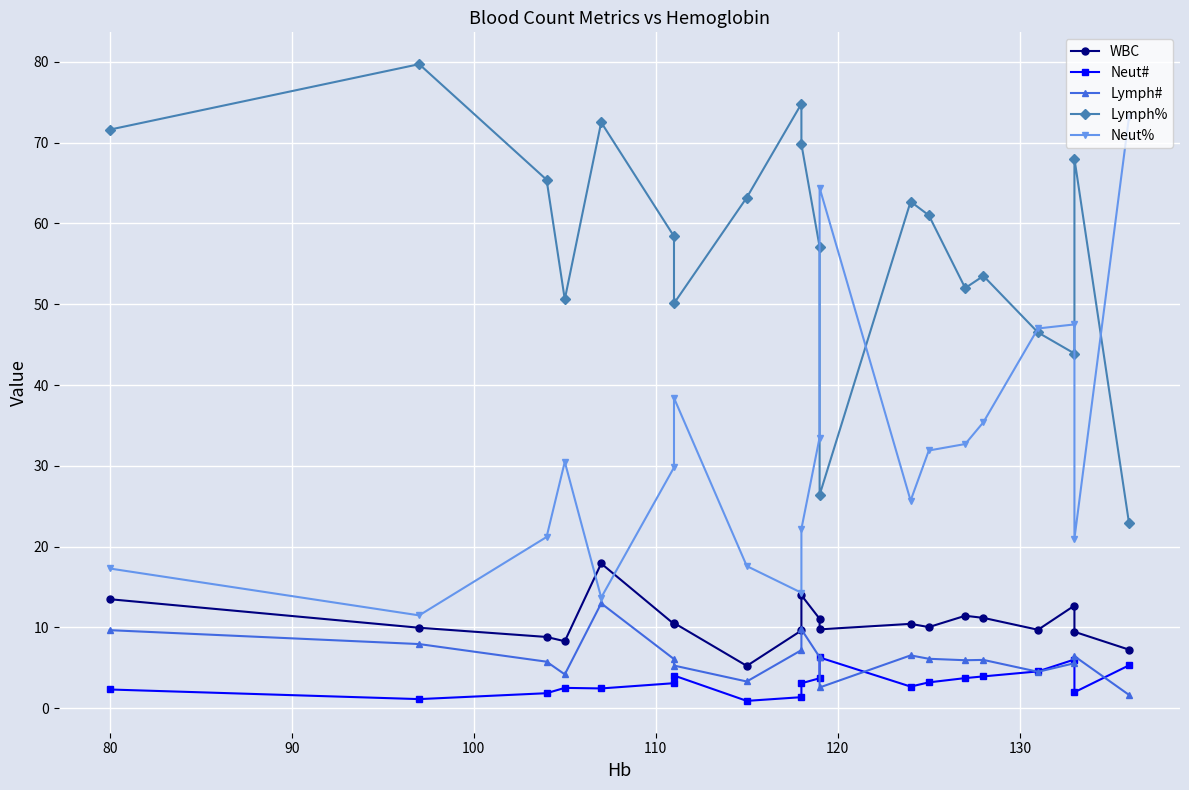

What is the difference between the maximum and second lowest values in the Lymph# series?

10.4